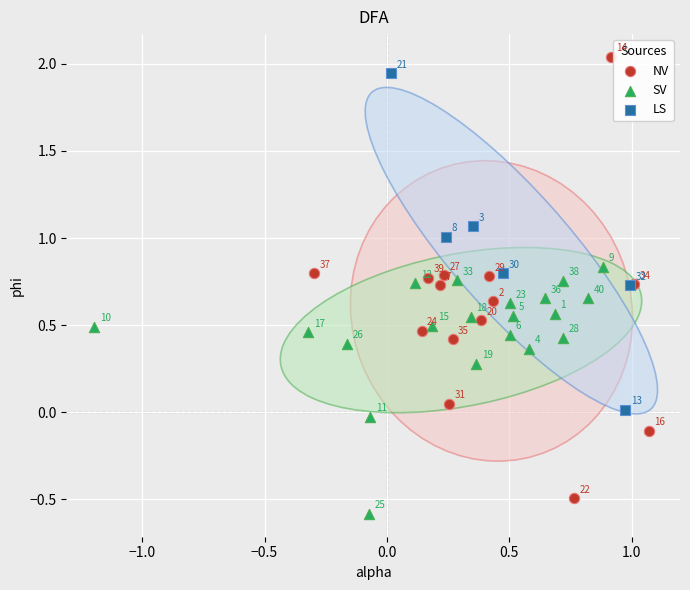

Which series reaches the maximum Y coordinate?

NV